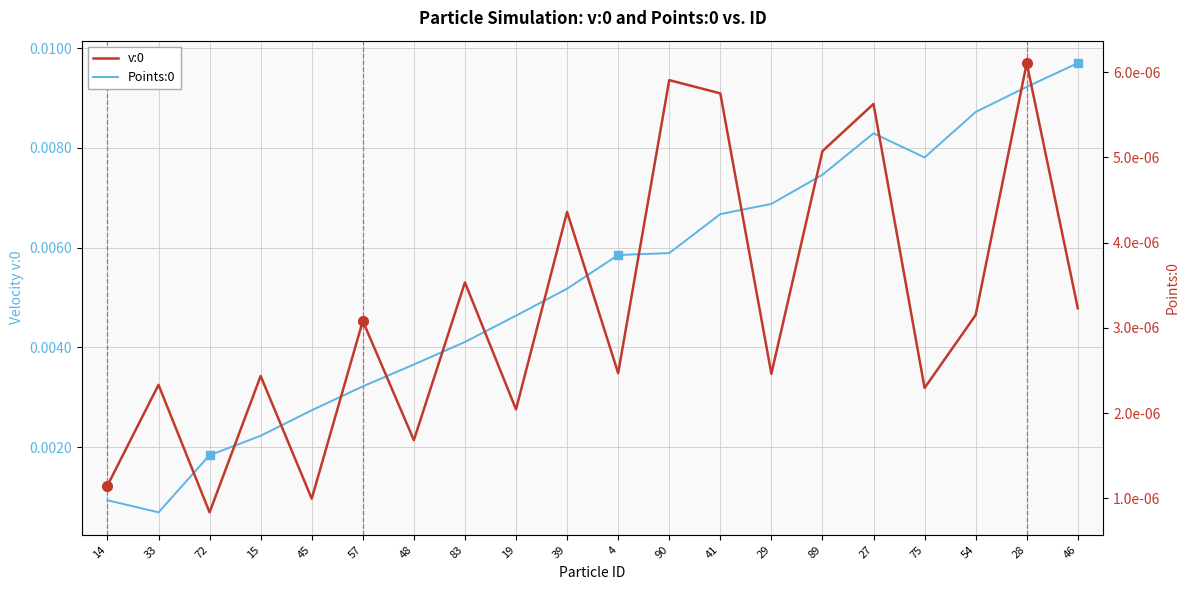

Which series has the largest total across all categories?

Points:0